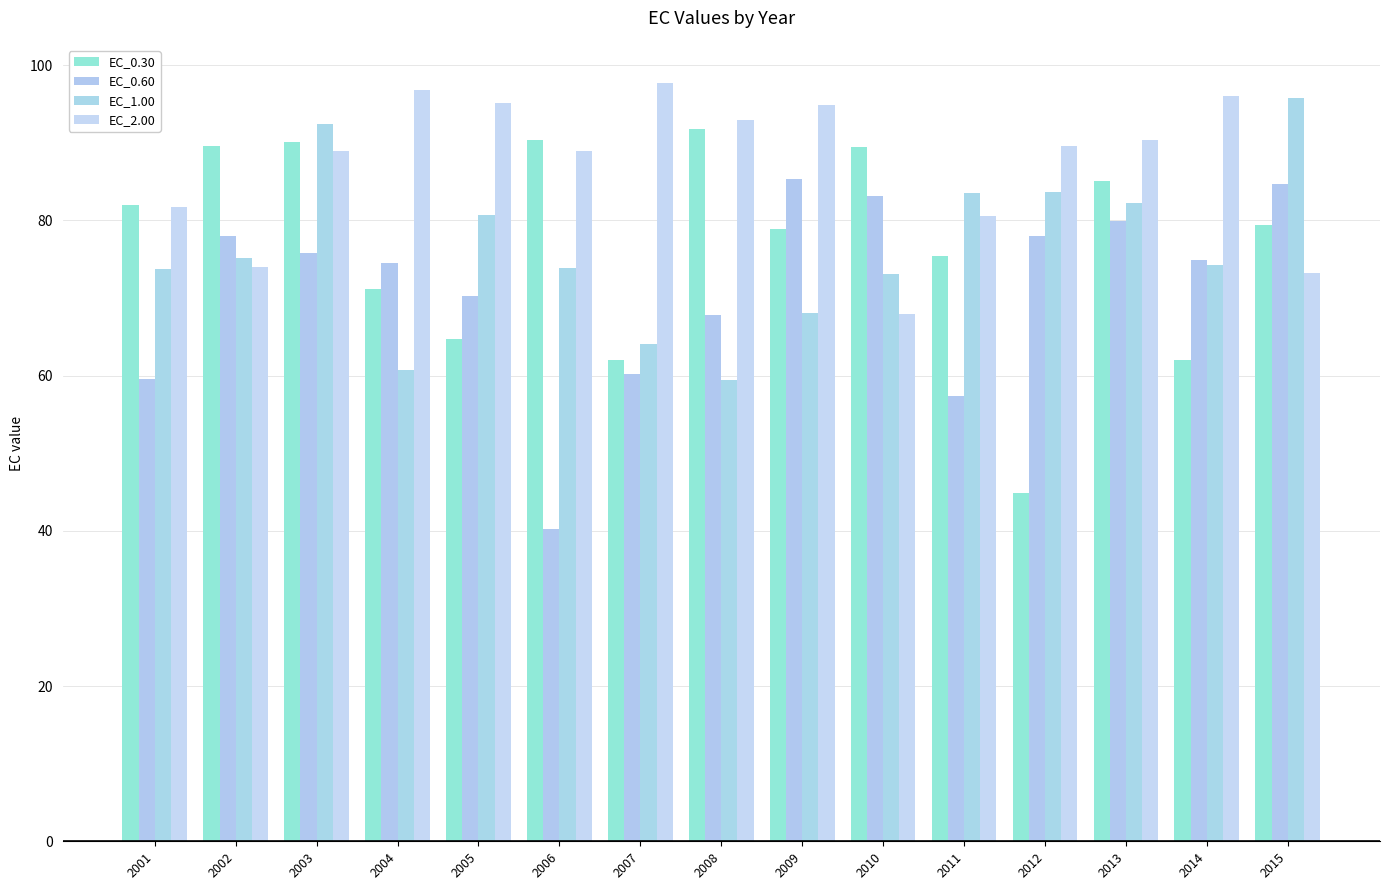

At how many categories does at least one series exceed 44?

15